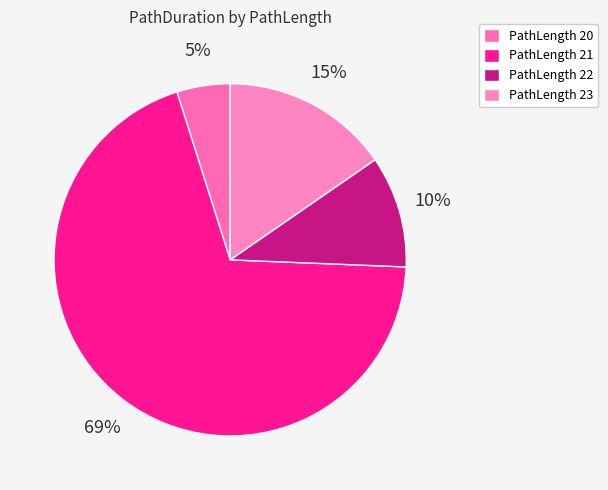

Which slice is the largest?

PathLength 21